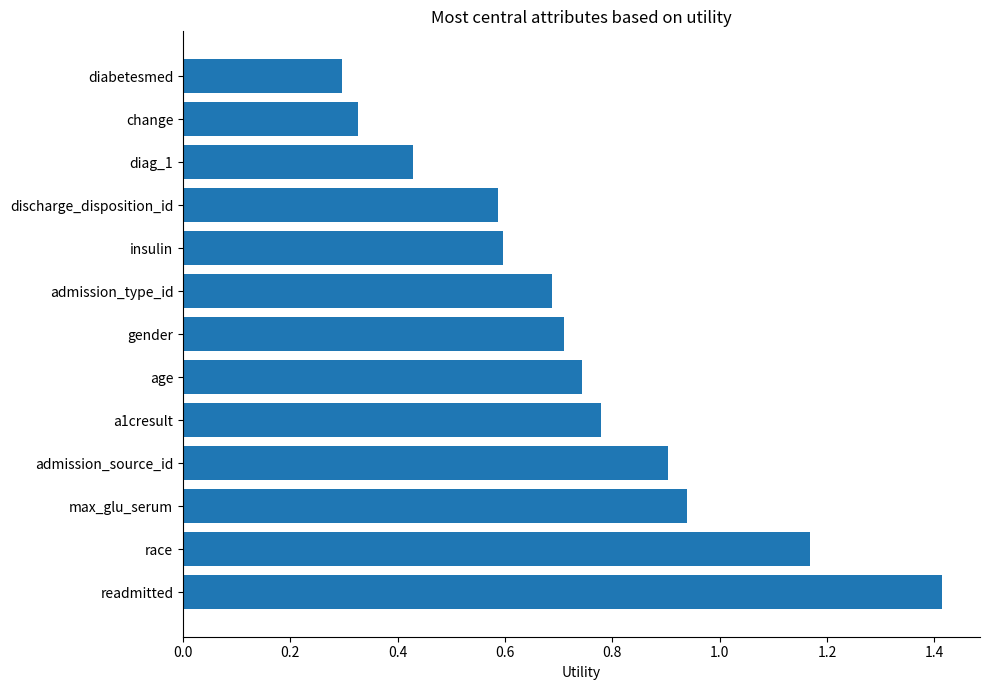

What is the maximum value shown in the chart?

1.4